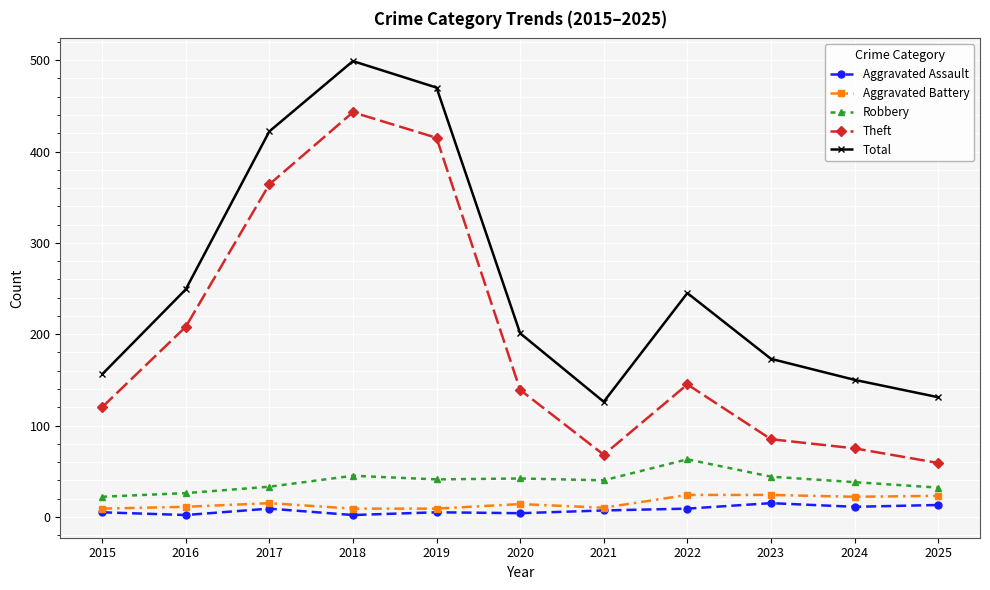

What is the maximum value for Theft?

443